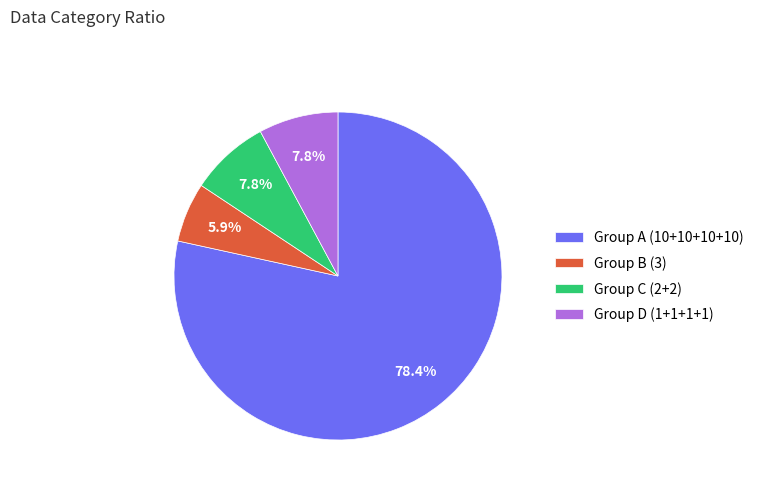

What is the smallest slice in the pie chart?

Group B (3)